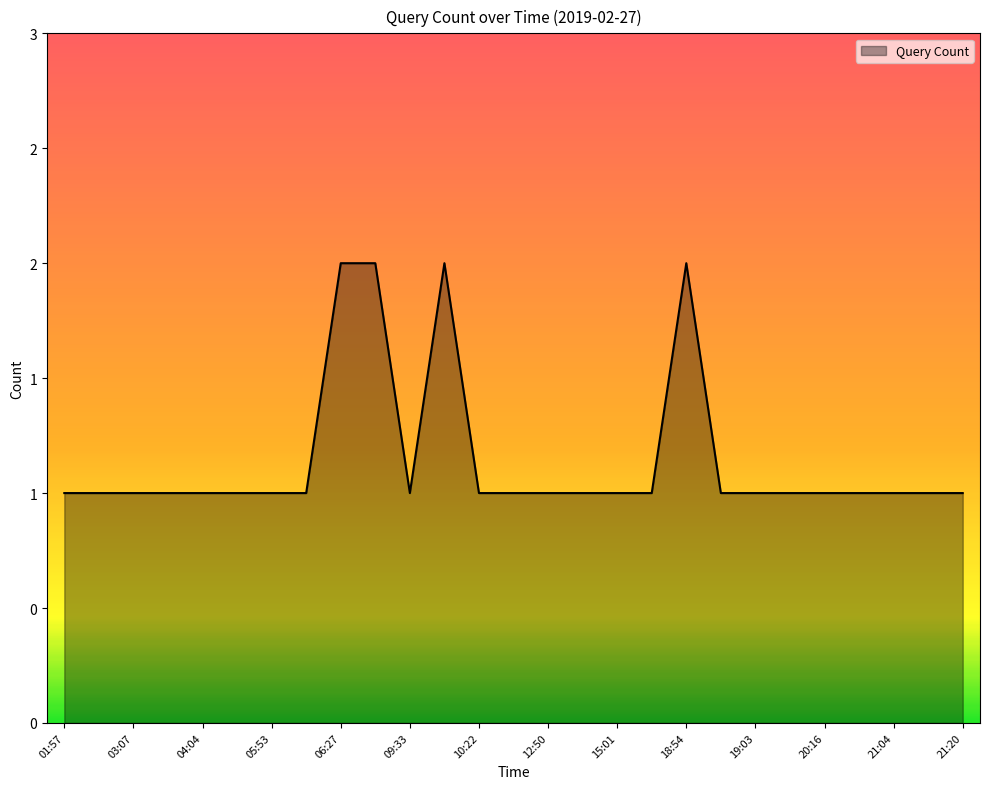

Does the chart have visible grid lines?

No